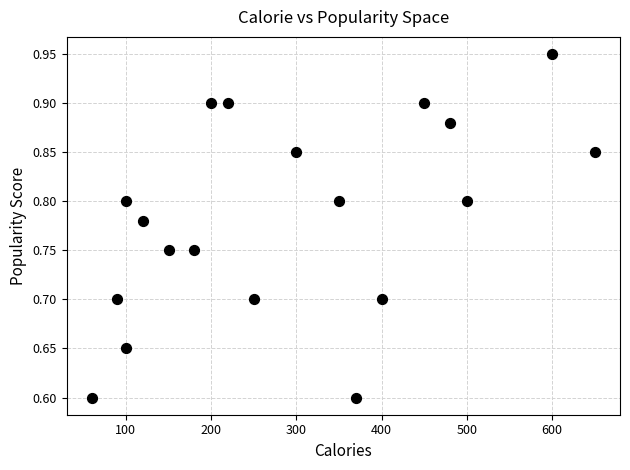

What is the range of X values (max minus min)?

590.0